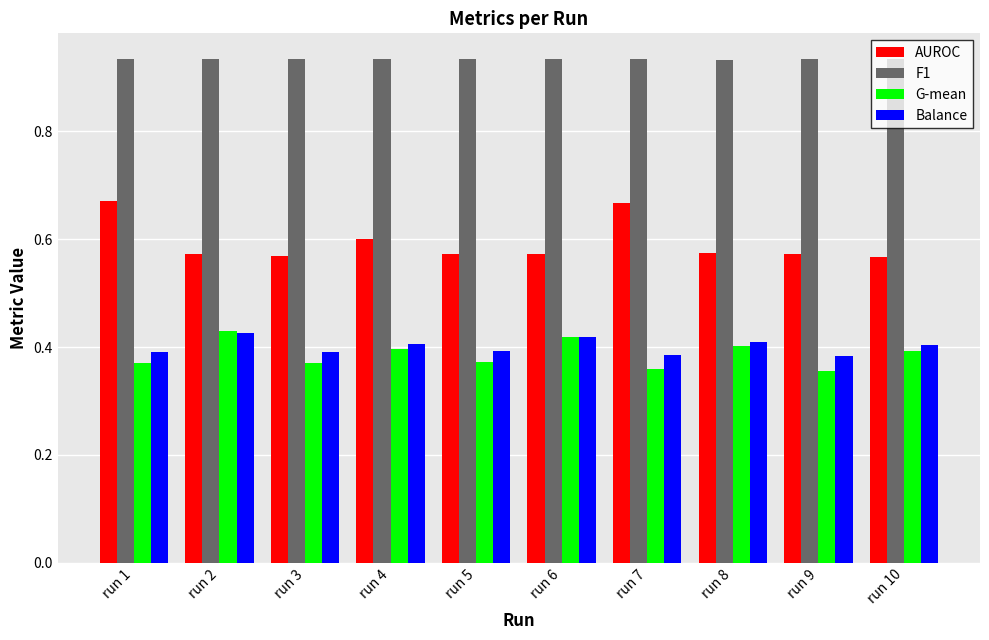

At how many categories does at least one series exceed 0?

10